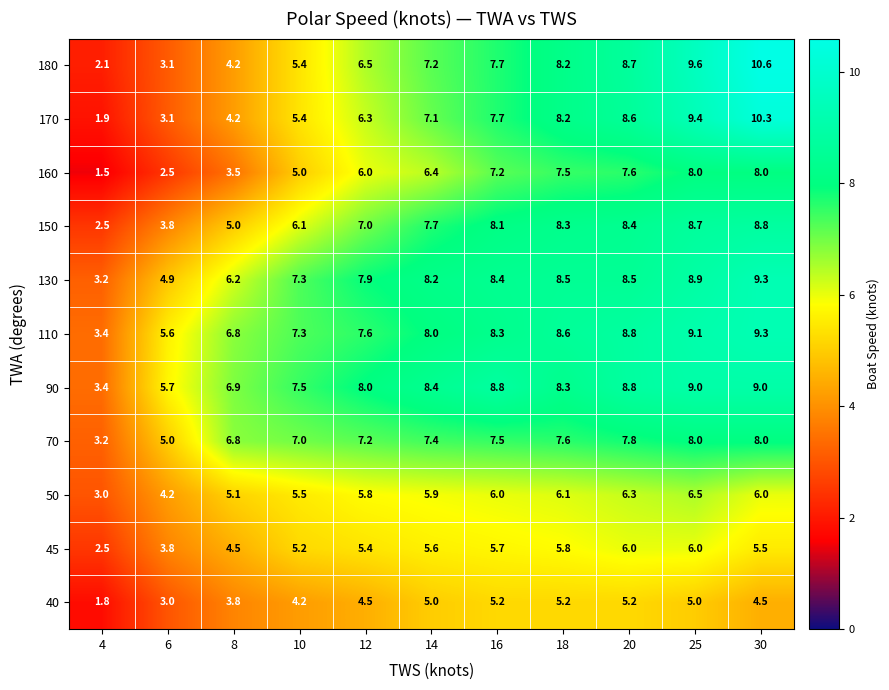

The value of 150 at 8 is 6.5. True or false?

False